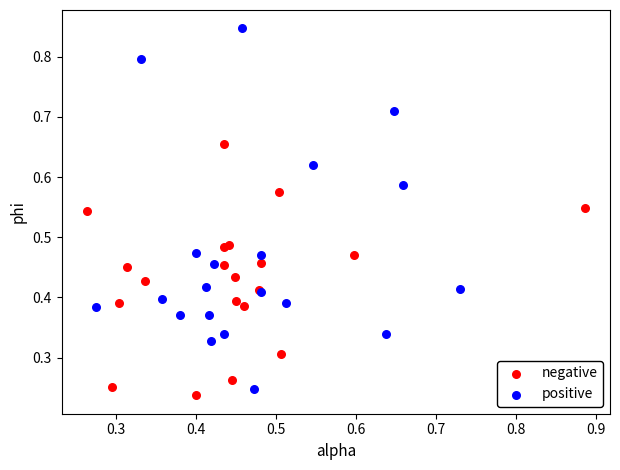

Which series reaches the minimum Y coordinate?

negative